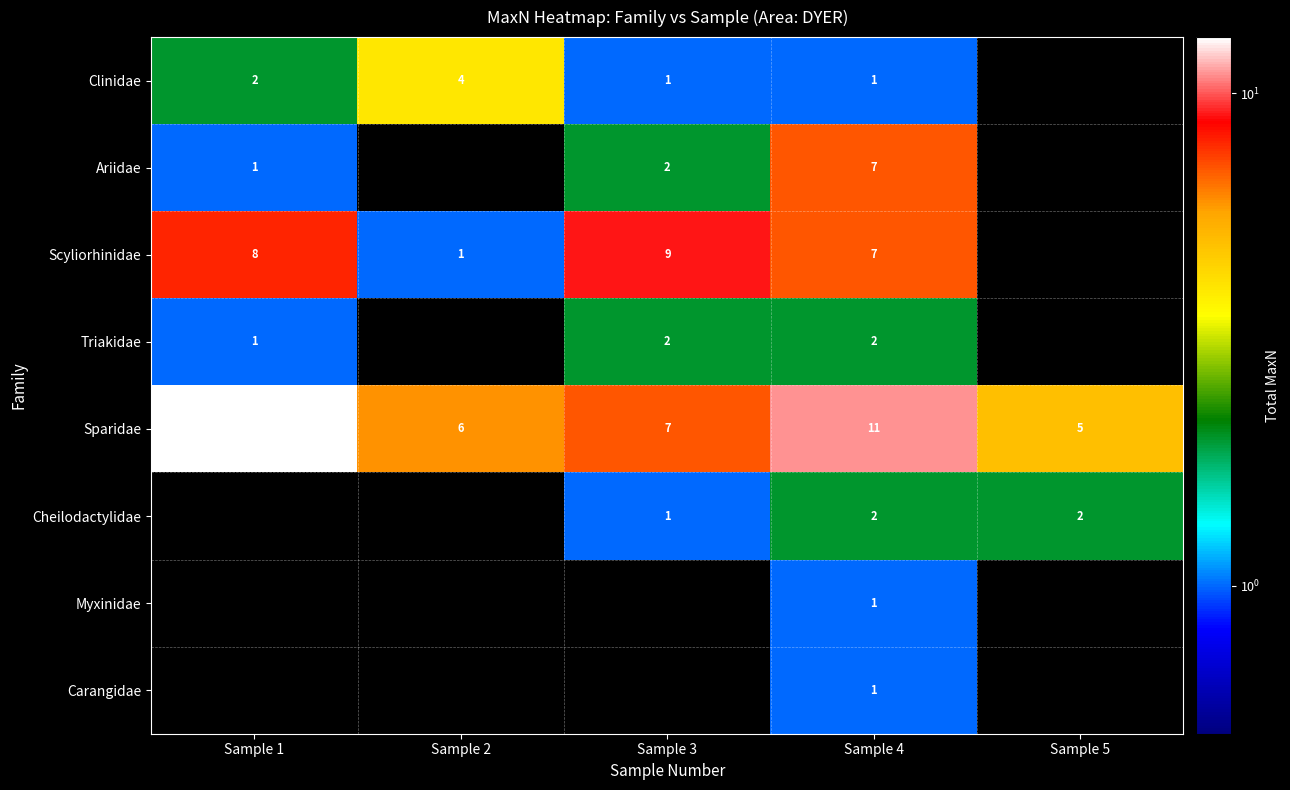

Is it true that Ariidae equals 1 at Sample 1?

True